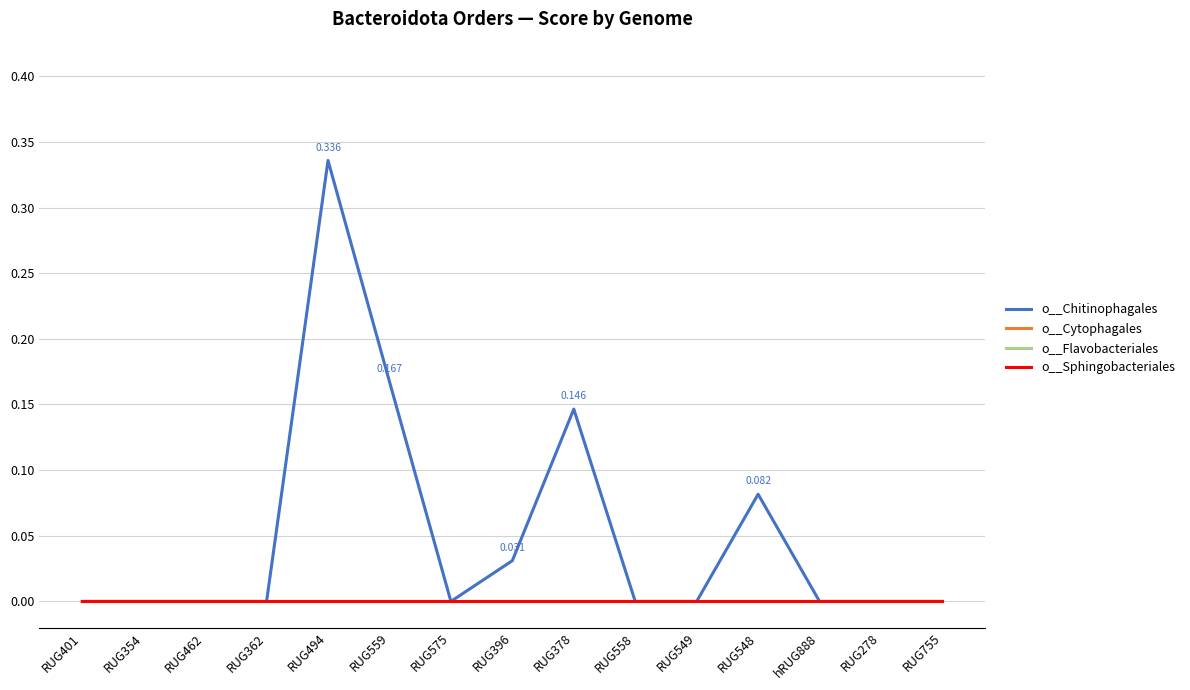

What is the spread (max minus min) of values at RUG378?

0.1